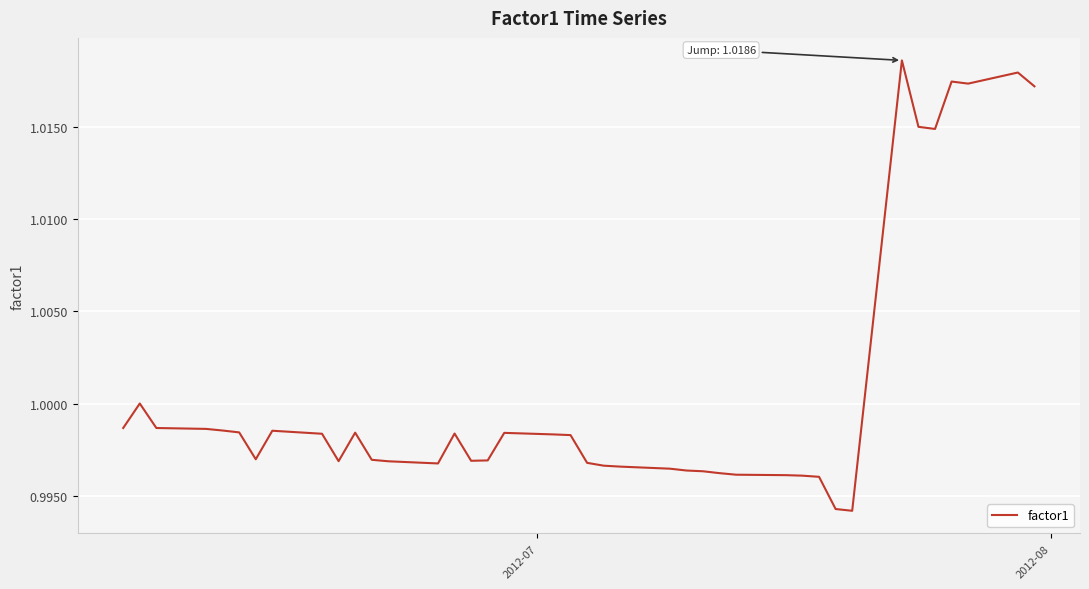

Does the chart display data point markers on the line(s)?

No